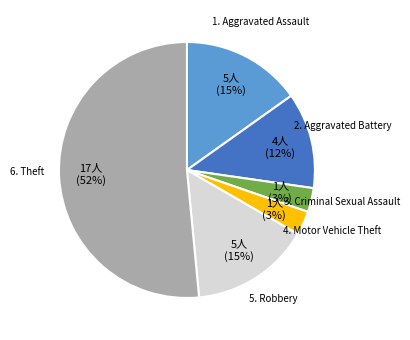

Is there a majority slice in this chart?

Yes